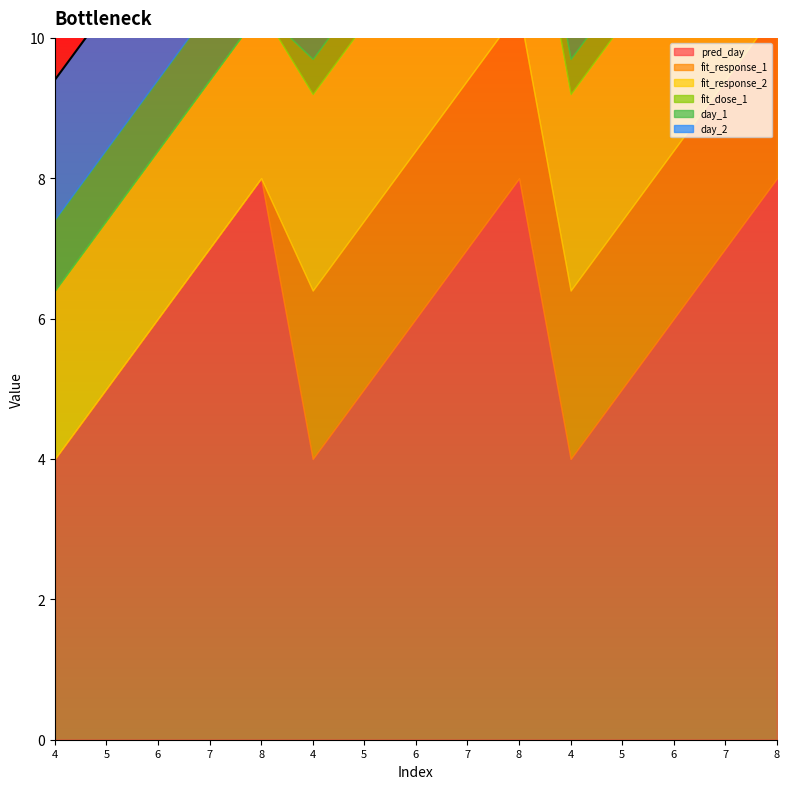

What is the approximate value of fit_dose_1 at 7?

0.5